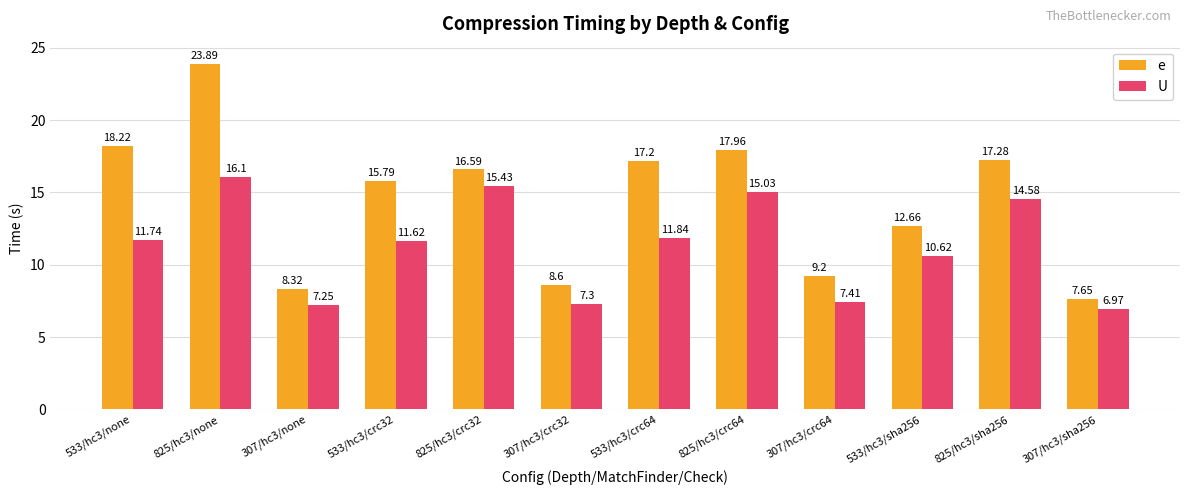

What is the total value across all series at 825/hc3/crc64?

33.0